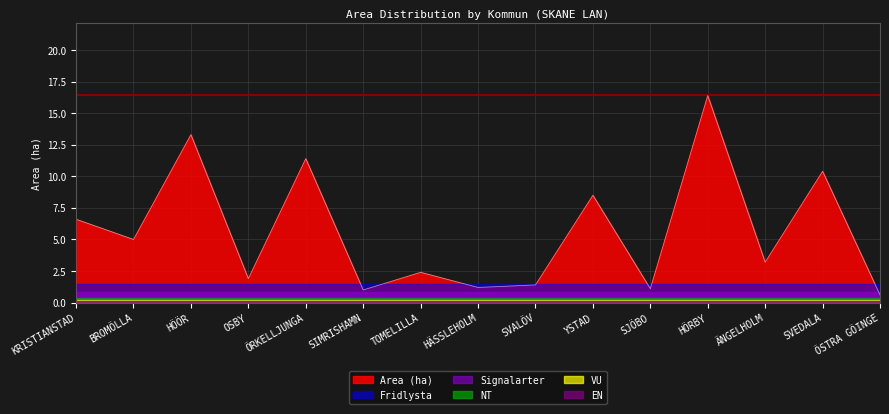

Reading left to right, transcribe all the data shown in this chart.

Area (ha): 6.6	5.0	13.3	1.9	11.4	1.0	2.4	1.2	1.4	8.5	1.1	16.4	3.2	10.4	0.6
Fridlysta: 0.0	0.0	0.0	0.0	0.0	0.0	0.0	0.0	0.0	0.0	0.0	0.0	0.0	0.0	0.0
Signalarter: 0.0	0.0	0.0	0.0	0.0	0.0	0.0	0.0	0.0	0.0	0.0	0.0	0.0	0.0	0.0
NT: 0.0	0.0	0.0	0.0	0.0	0.0	0.0	0.0	0.0	0.0	0.0	0.0	0.0	0.0	0.0
VU: 0.0	0.0	0.0	0.0	0.0	0.0	0.0	0.0	0.0	0.0	0.0	0.0	0.0	0.0	0.0
EN: 0.0	0.0	0.0	0.0	0.0	0.0	0.0	0.0	0.0	0.0	0.0	0.0	0.0	0.0	0.0